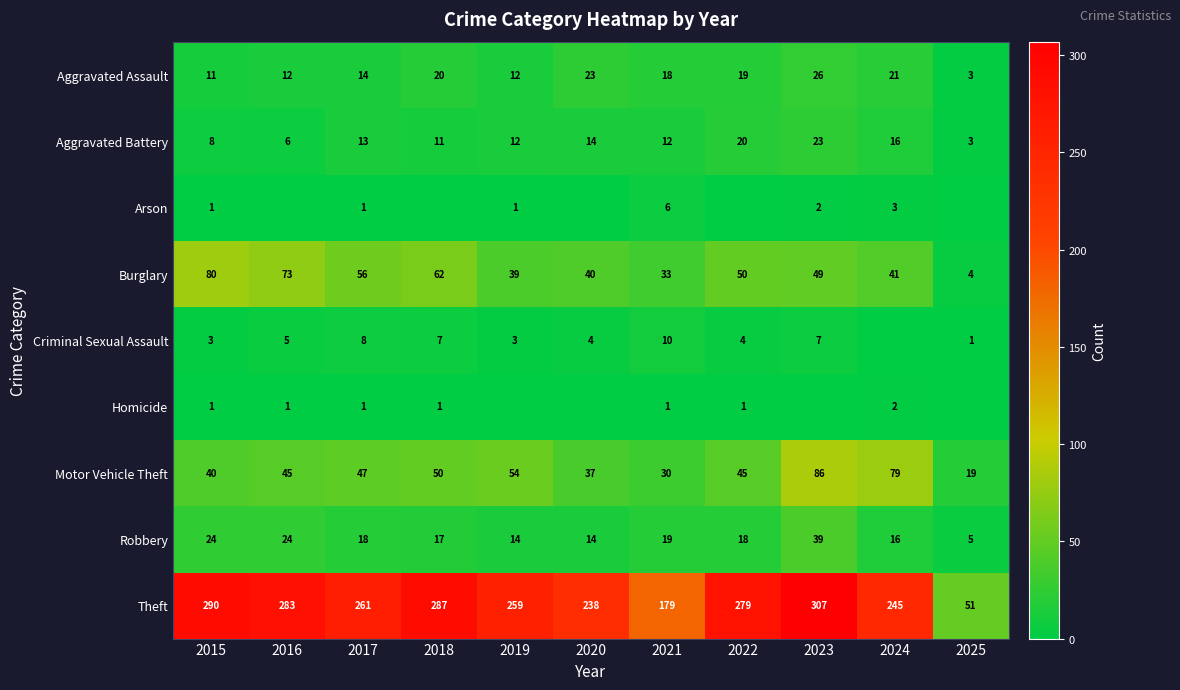

What is the sum of all Aggravated Assault values?

179